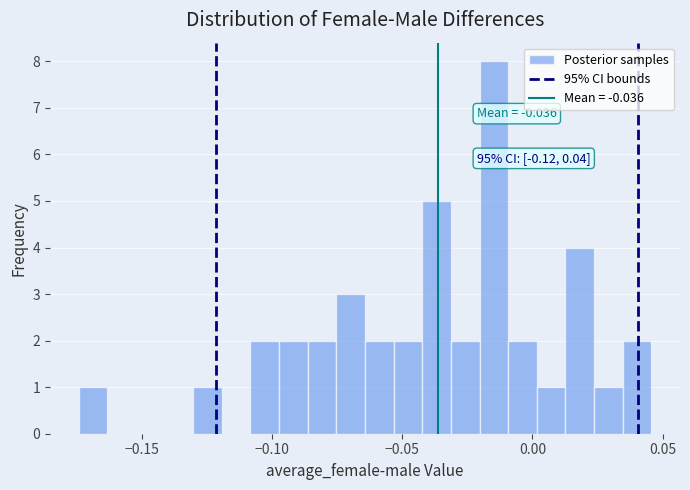

Read against the x-axis, roughly where is the centre of the tallest bar?

-0.015